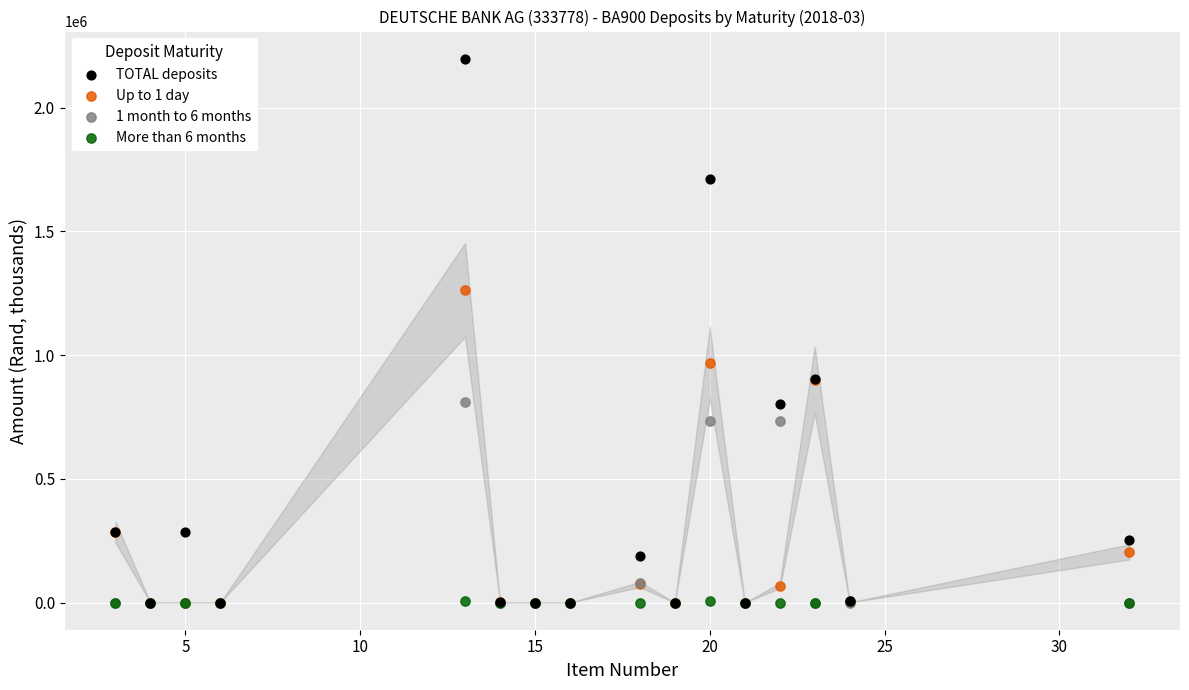

Across all series, what Y value is closest to 1099148?

969191